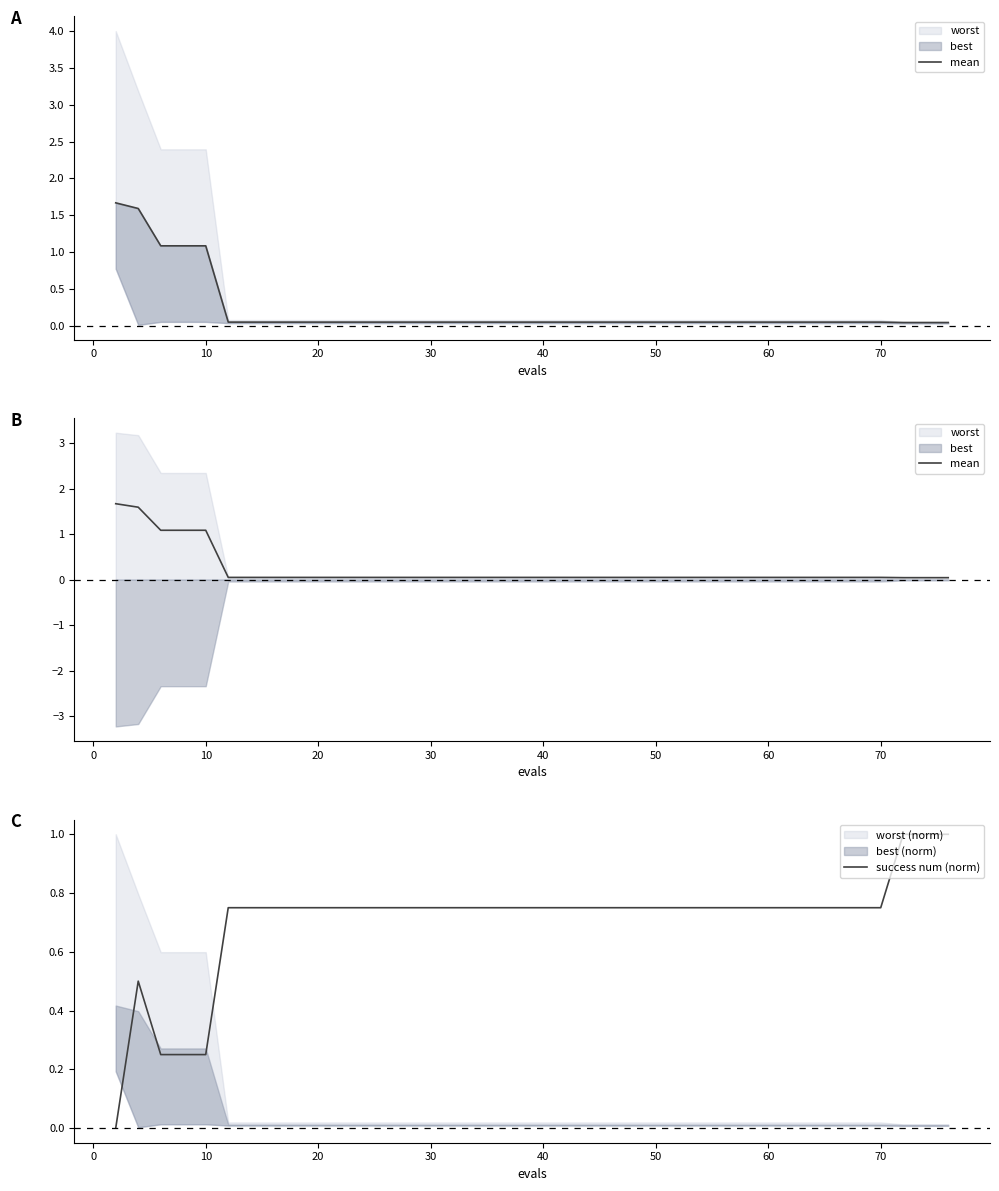

How many data points in success num (norm) are above 0?

39